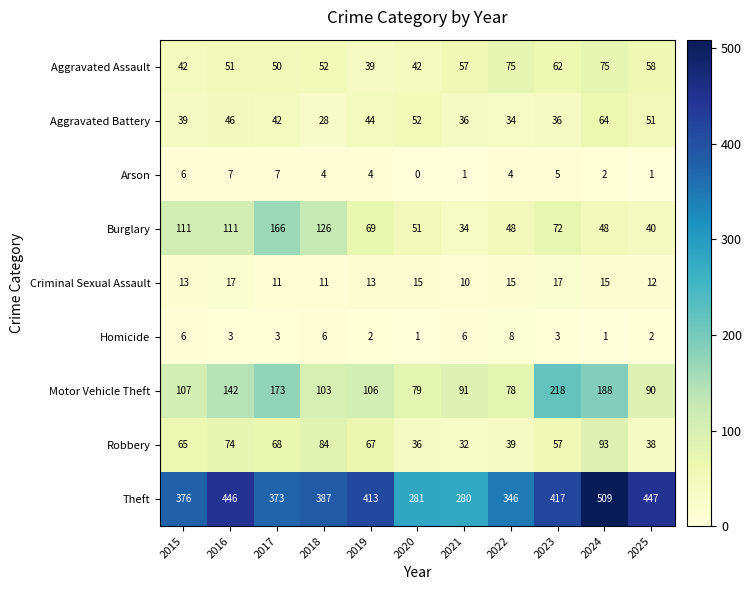

What is the minimum value for Burglary?

34